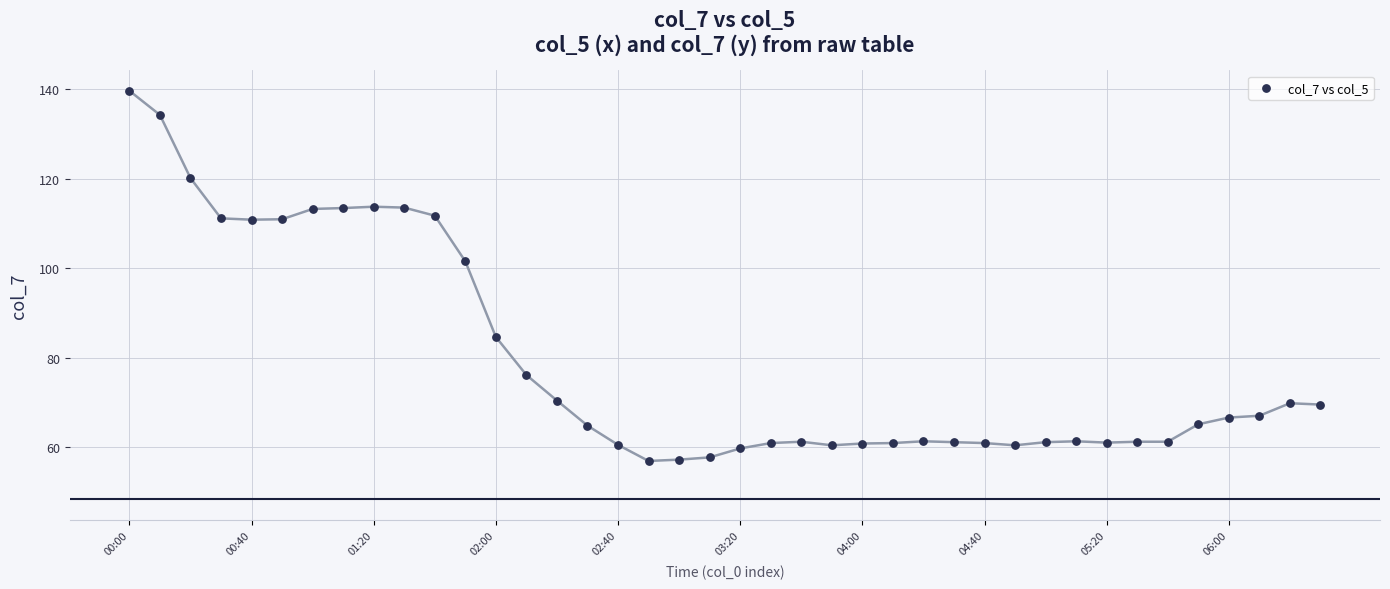

What Y value in the scatter plot is closest to 98?

101.5